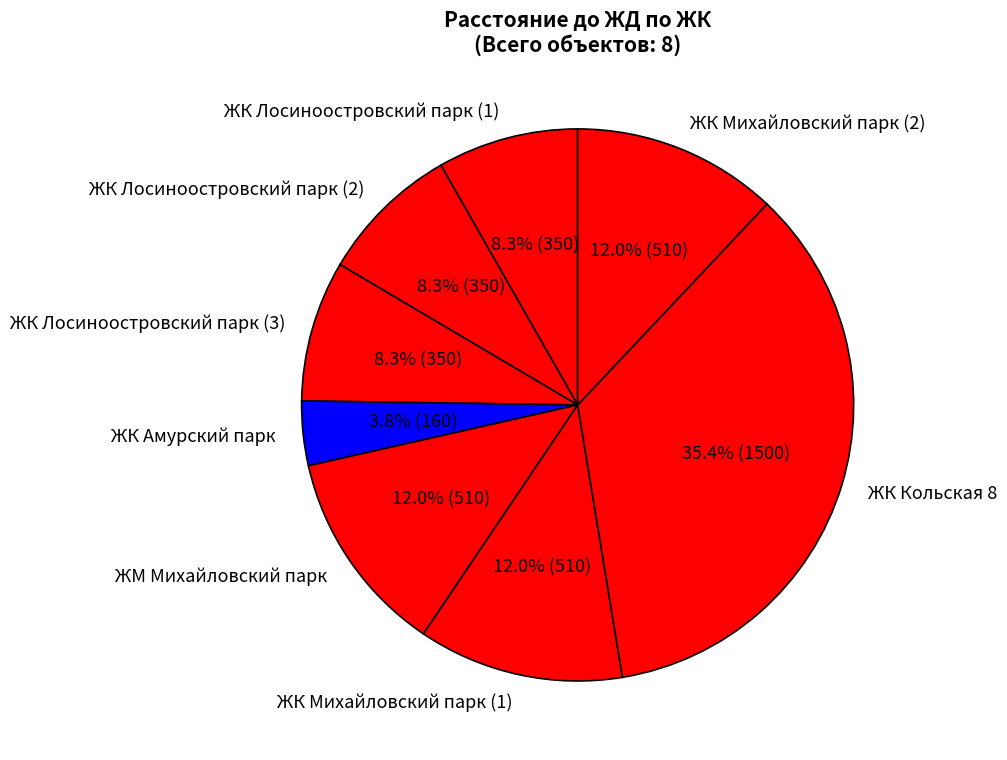

What percentage is the ЖМ Михайловский парк slice, to the nearest percent?

12%